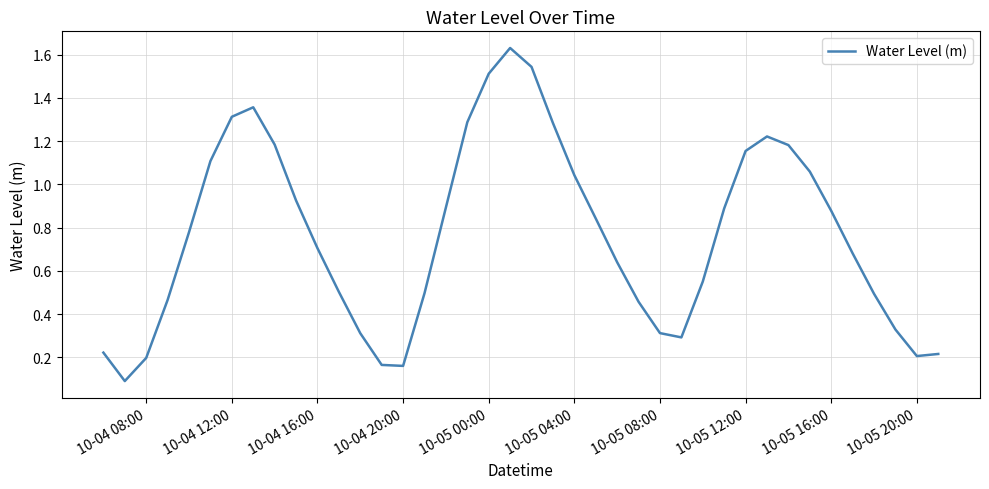

The chart shows a value of 0.2 at 10-04 08:00. True or false?

True